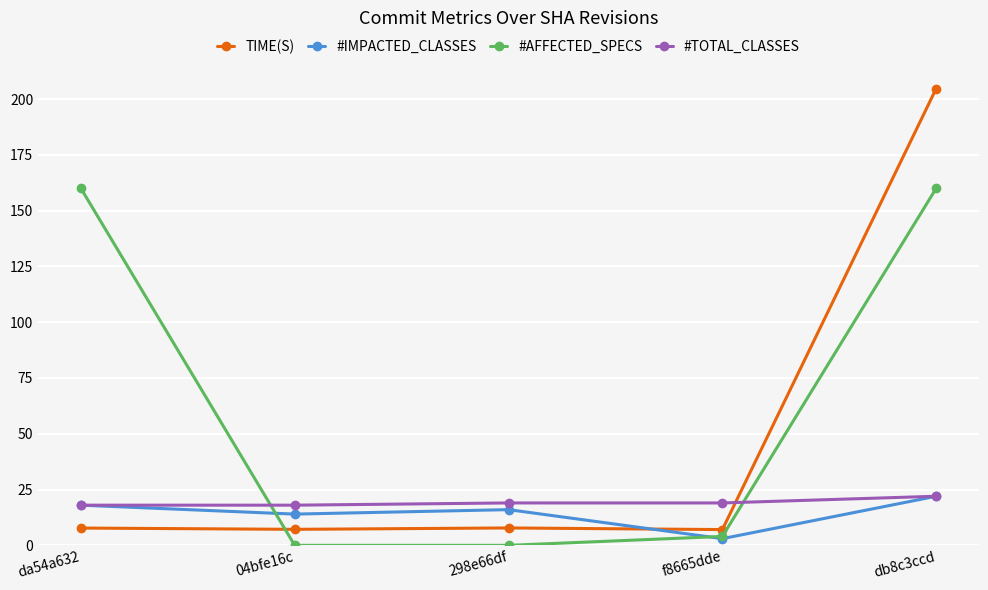

What is the label of the 2nd point from the left?

04bfe16c